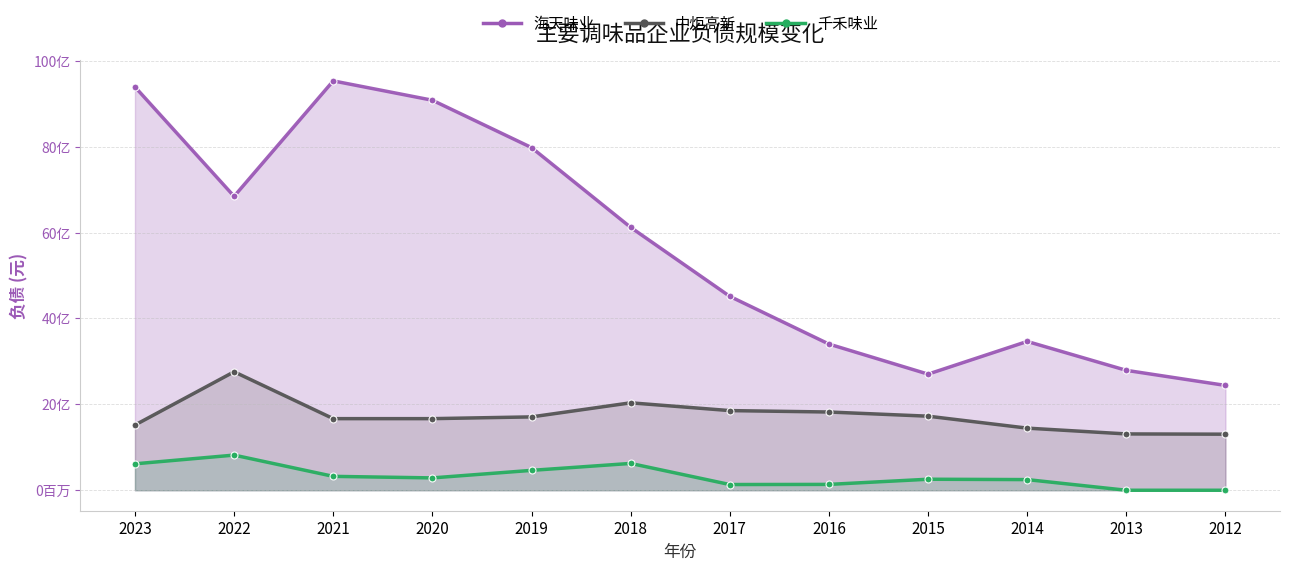

True or false: 千禾味业 and 中炬高新 intersect in this chart.

False